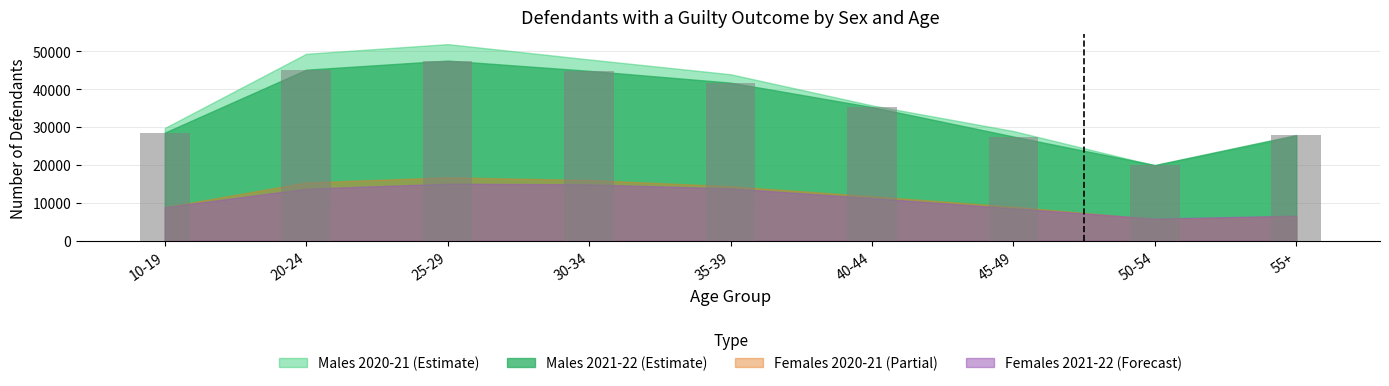

Is it true that the value at 45-49 is 37592?

False